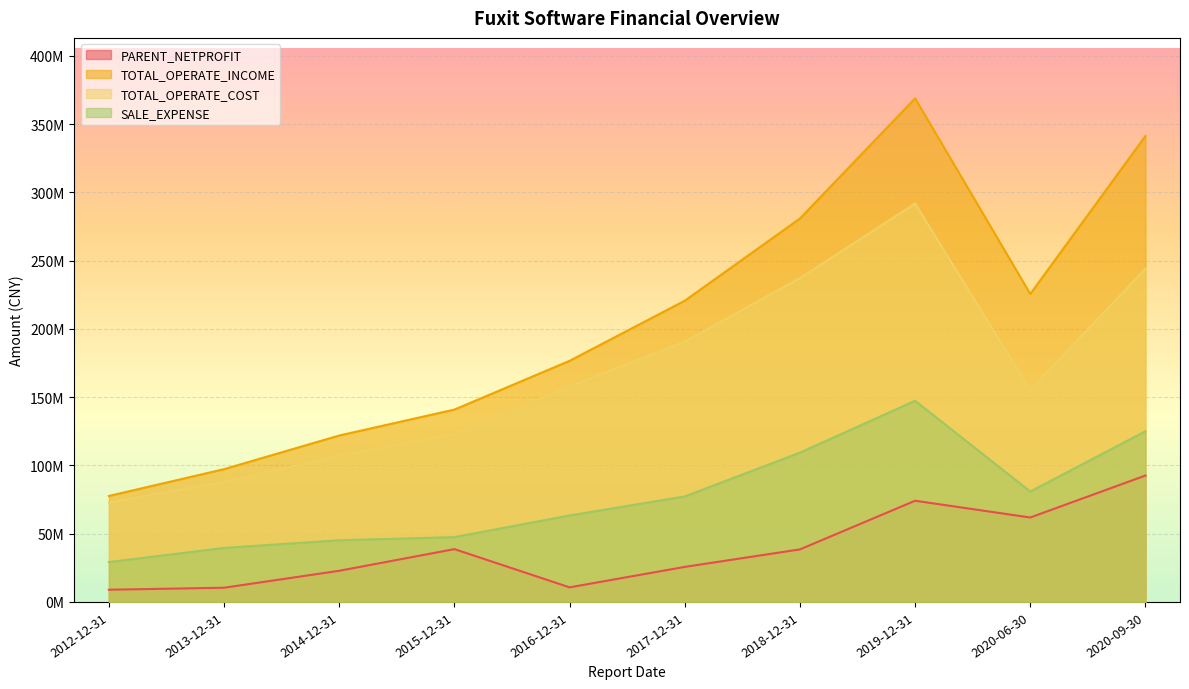

Where does the PARENT_NETPROFIT series first go above 38487811?

2015-12-31